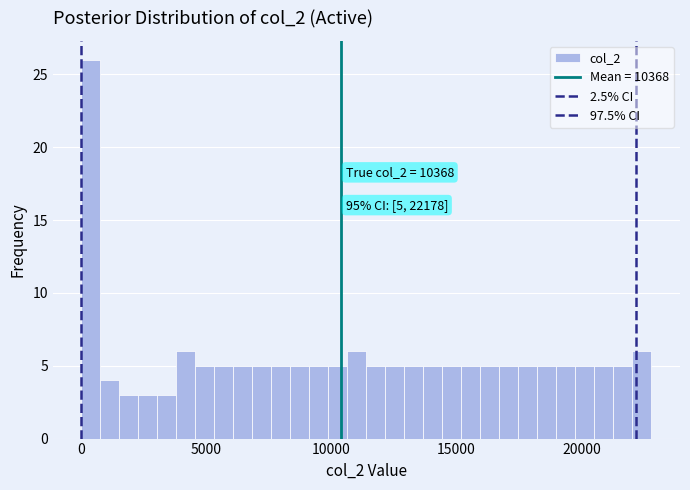

Around what value on the x-axis is the tallest bar? Give the approximate position of its centre, as read against the axis.

500